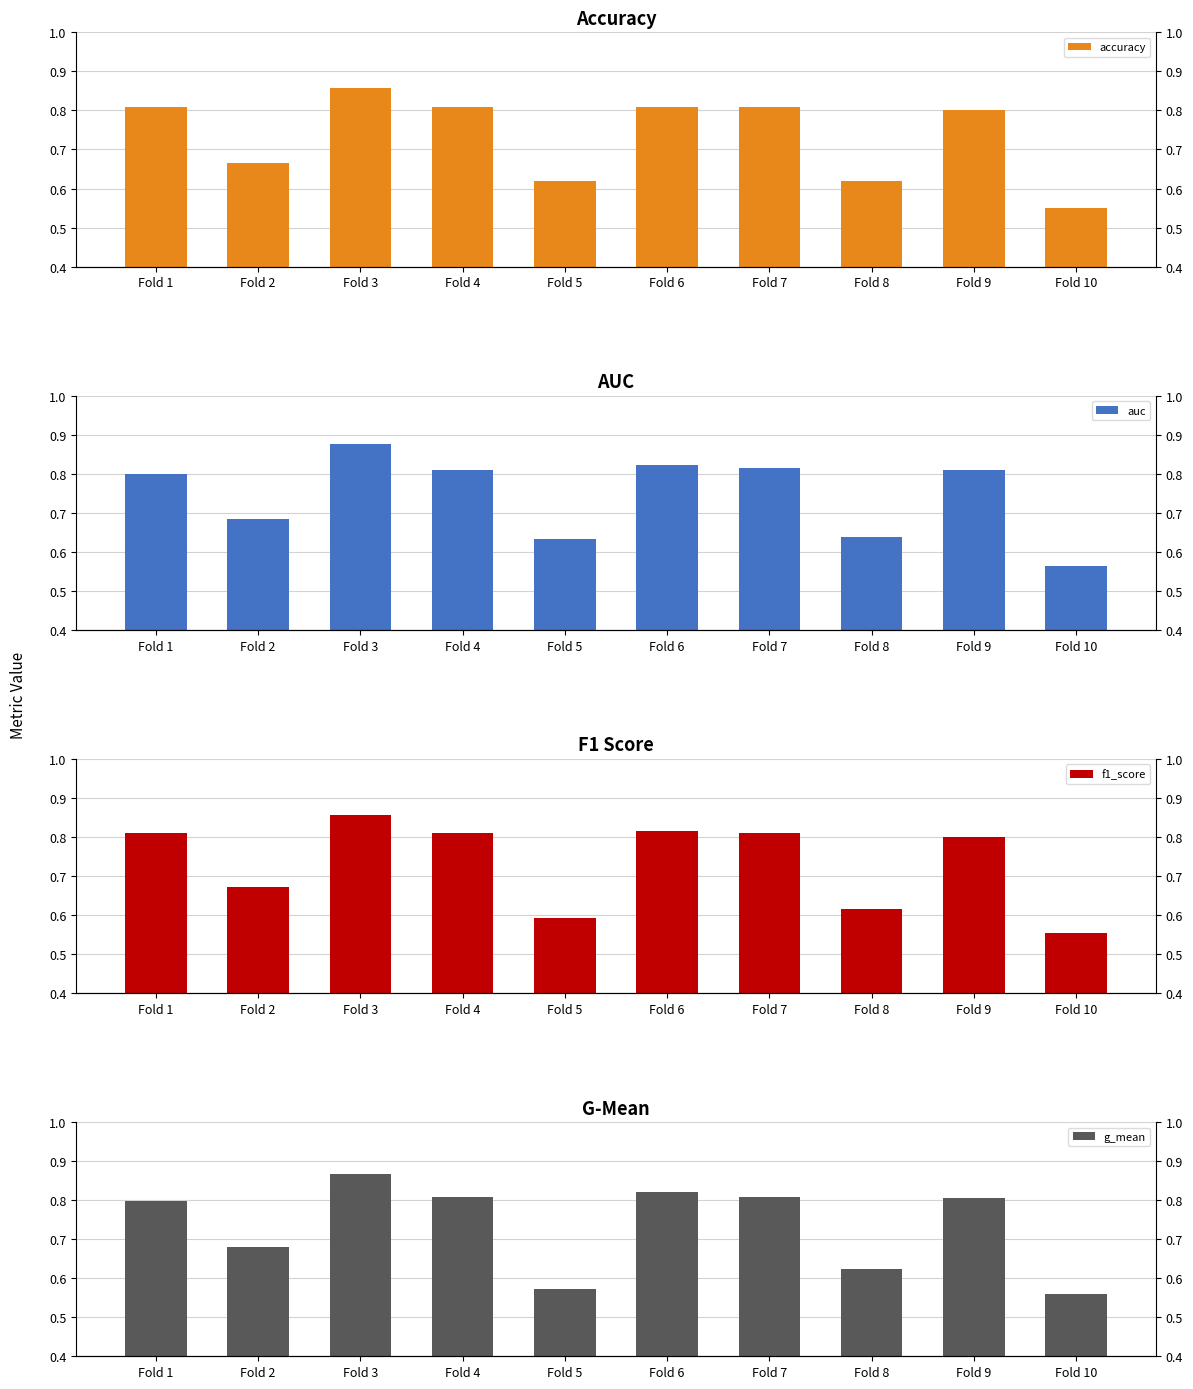

Reading left to right, extract all data points from this chart.

accuracy: Fold 1=0.8	Fold 2=0.7	Fold 3=0.9	Fold 4=0.8	Fold 5=0.6	Fold 6=0.8	Fold 7=0.8	Fold 8=0.6	Fold 9=0.8	Fold 10=0.6
auc: Fold 1=0.8	Fold 2=0.7	Fold 3=0.9	Fold 4=0.8	Fold 5=0.6	Fold 6=0.8	Fold 7=0.8	Fold 8=0.6	Fold 9=0.8	Fold 10=0.6
f1_score: Fold 1=0.8	Fold 2=0.7	Fold 3=0.9	Fold 4=0.8	Fold 5=0.6	Fold 6=0.8	Fold 7=0.8	Fold 8=0.6	Fold 9=0.8	Fold 10=0.6
g_mean: Fold 1=0.8	Fold 2=0.7	Fold 3=0.9	Fold 4=0.8	Fold 5=0.6	Fold 6=0.8	Fold 7=0.8	Fold 8=0.6	Fold 9=0.8	Fold 10=0.6